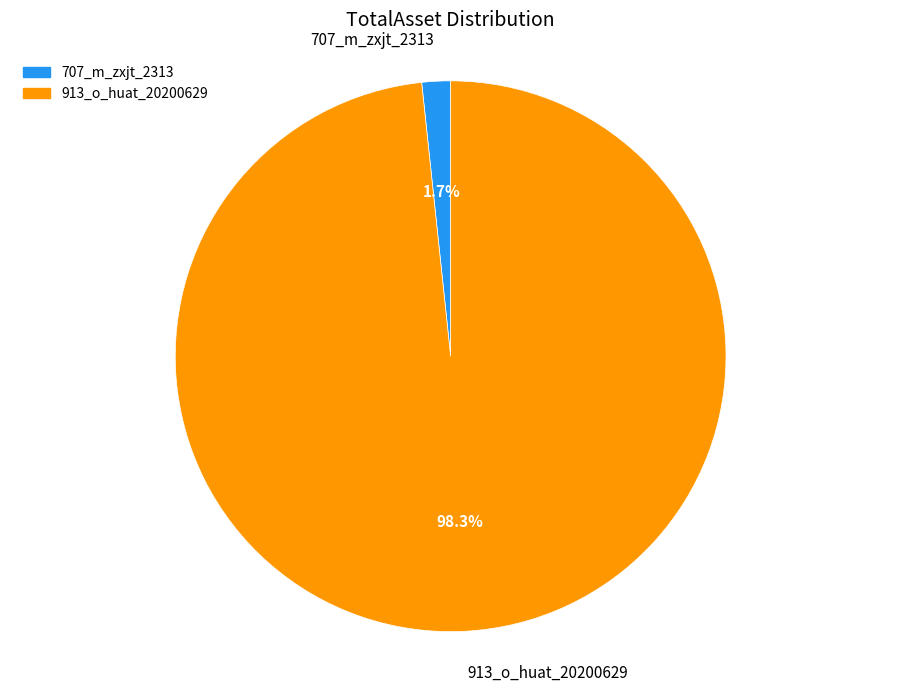

What percentage is the 707_m_zxjt_2313 slice, to the nearest percent?

2%